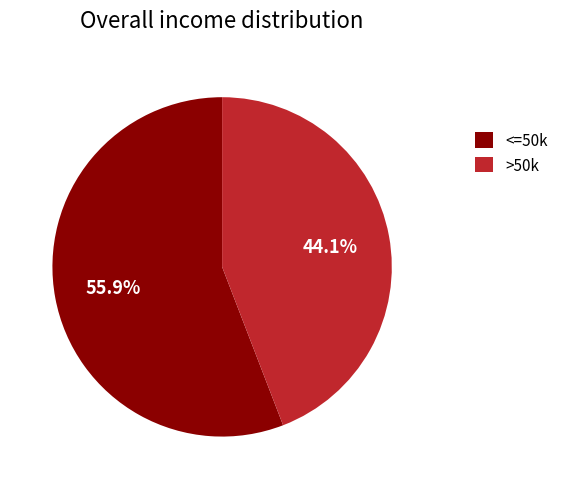

What percentage is NOT represented by <=50k?

44.1%